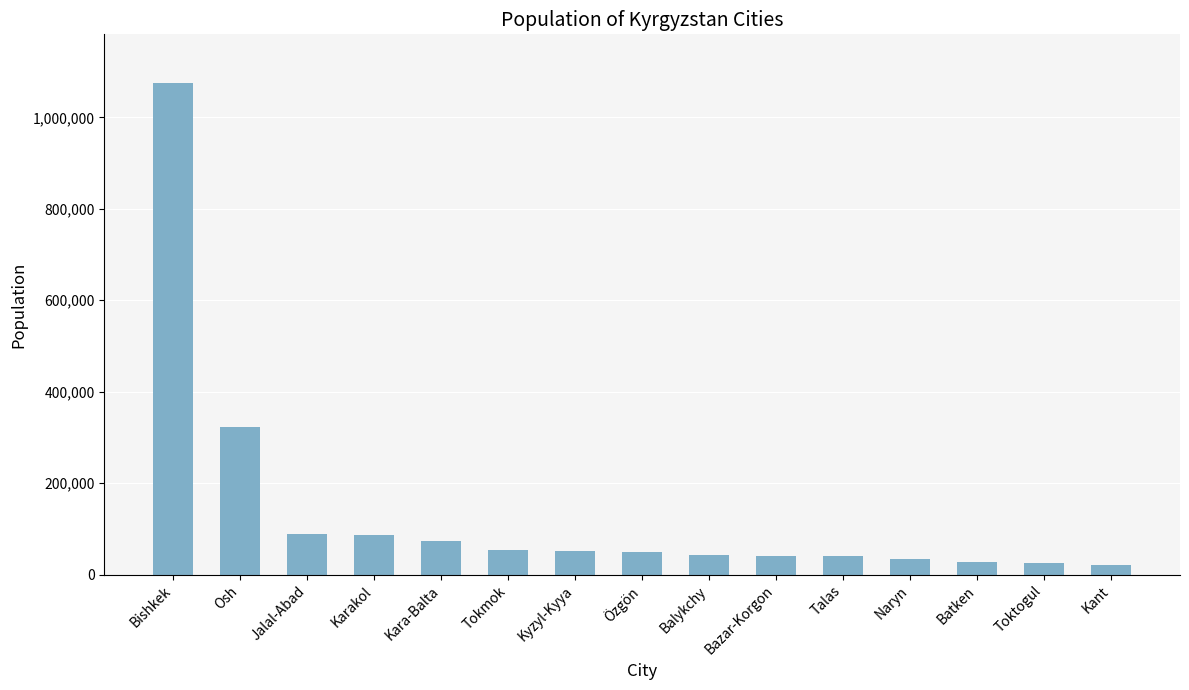

What is the label of the 14th bar from the right?

Osh